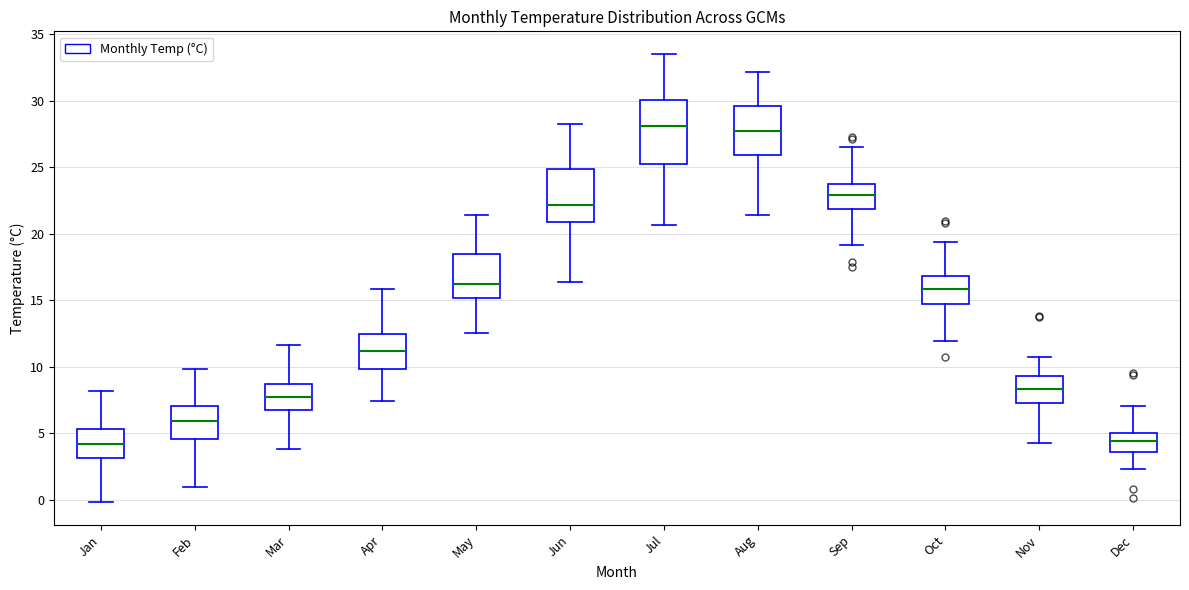

Where does the upper whisker of the box for Feb end on the y-axis? The values are not printed on the chart, so give them approximately, as read against the axis.

10.0